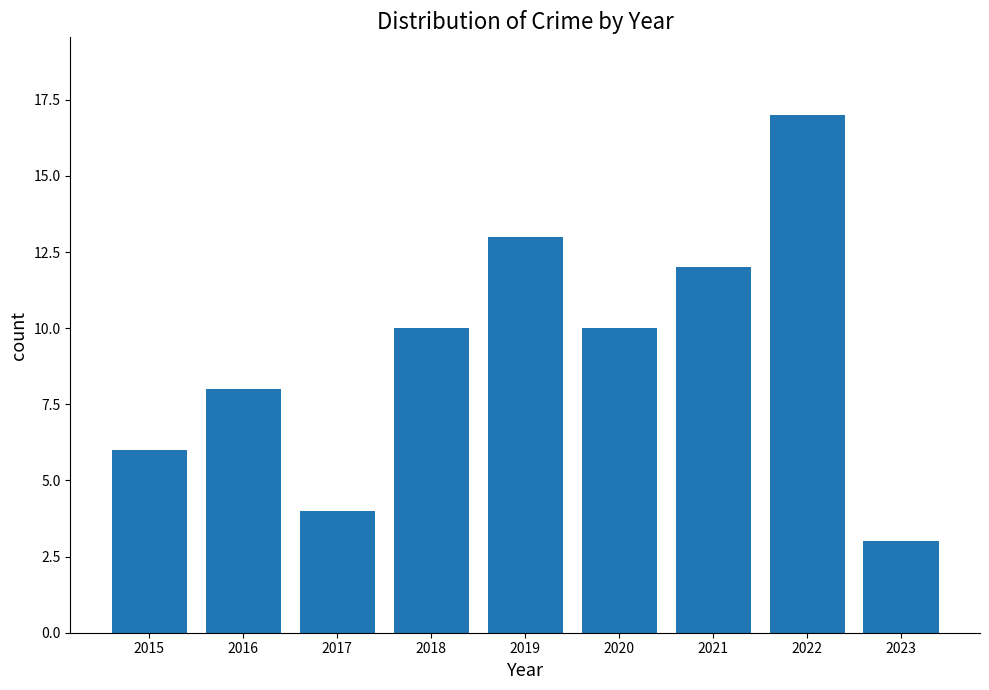

What is the change in value from 2018 to 2019?

+3